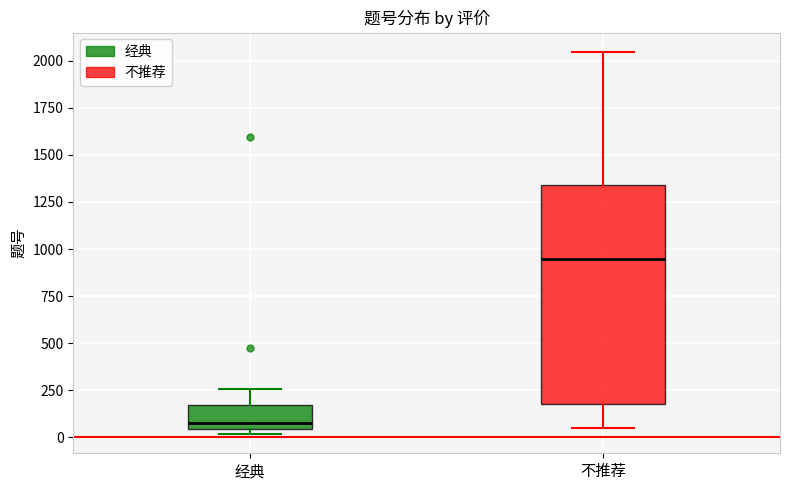

Comparing the boxes themselves (not the whiskers), which one is the tallest?

不推荐